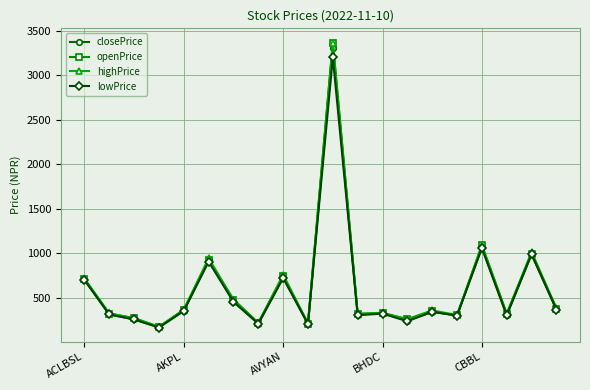

How many lines are shown in the chart?

4